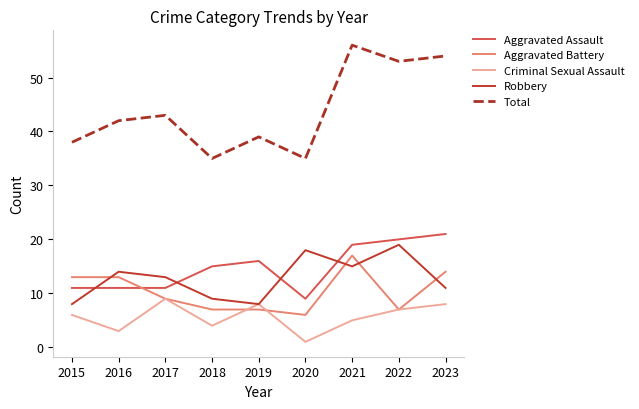

At 2020, list the series in order from smallest to largest.

Criminal Sexual Assault, Aggravated Battery, Aggravated Assault, Robbery, Total